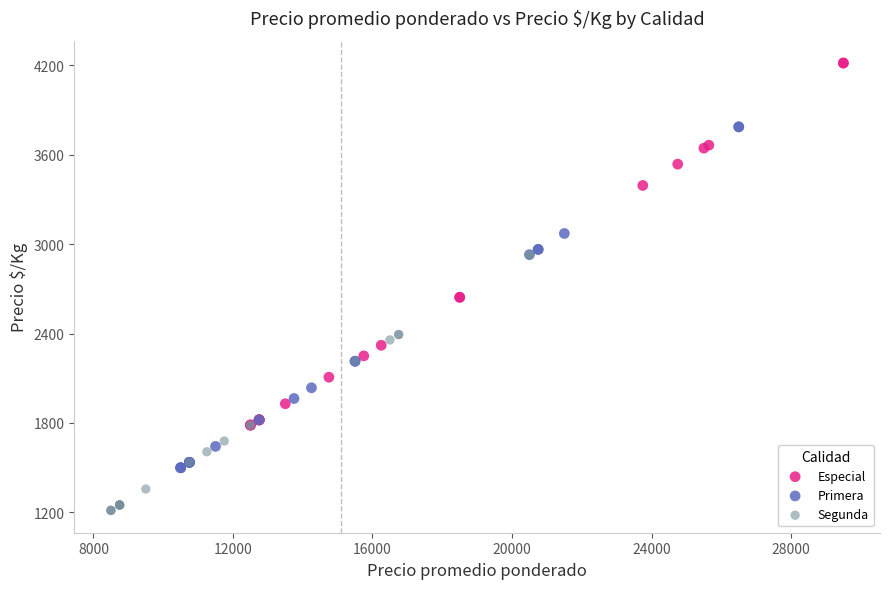

Which series reaches the maximum Y coordinate?

Especial